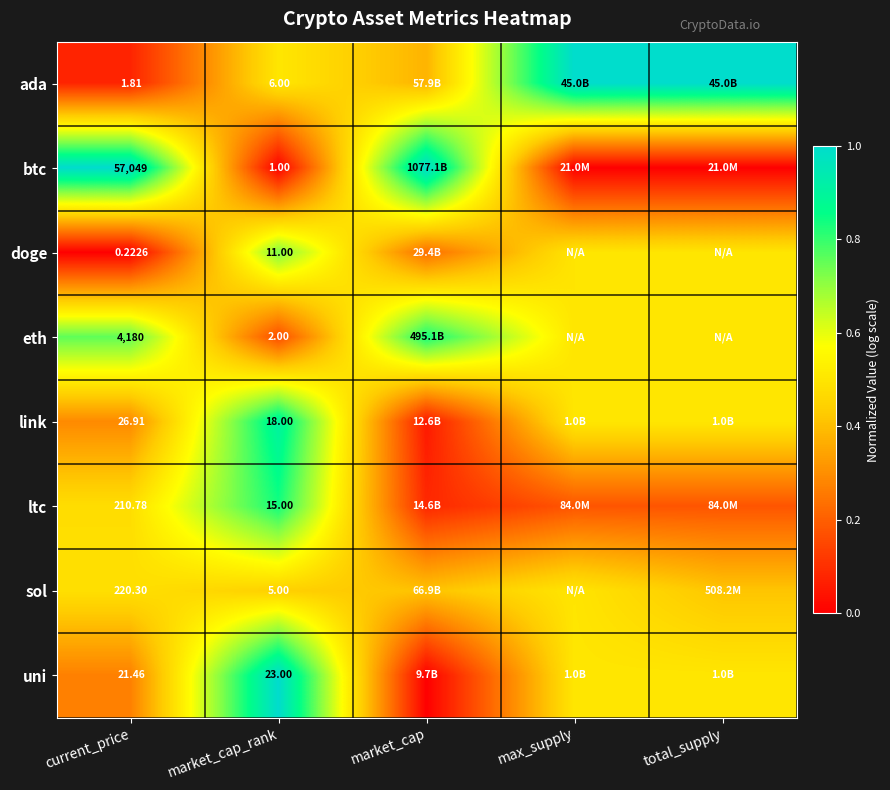

Rank the series at current_price from highest to lowest value.

btc, eth, sol, ltc, link, uni, ada, doge